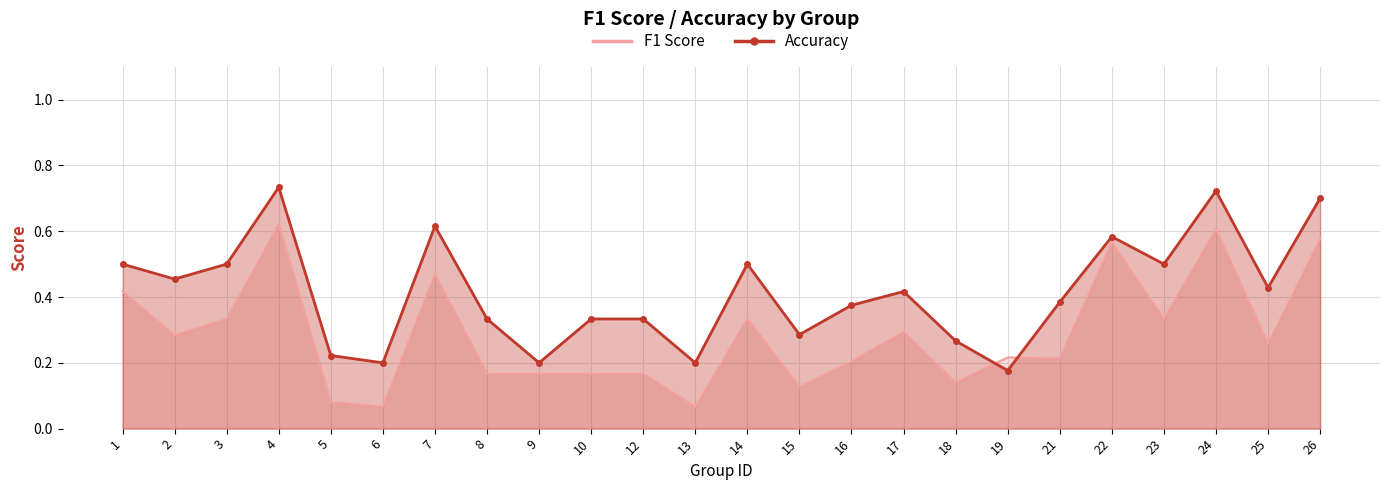

True or false: f1 has a value of 0.6 at 26.

True